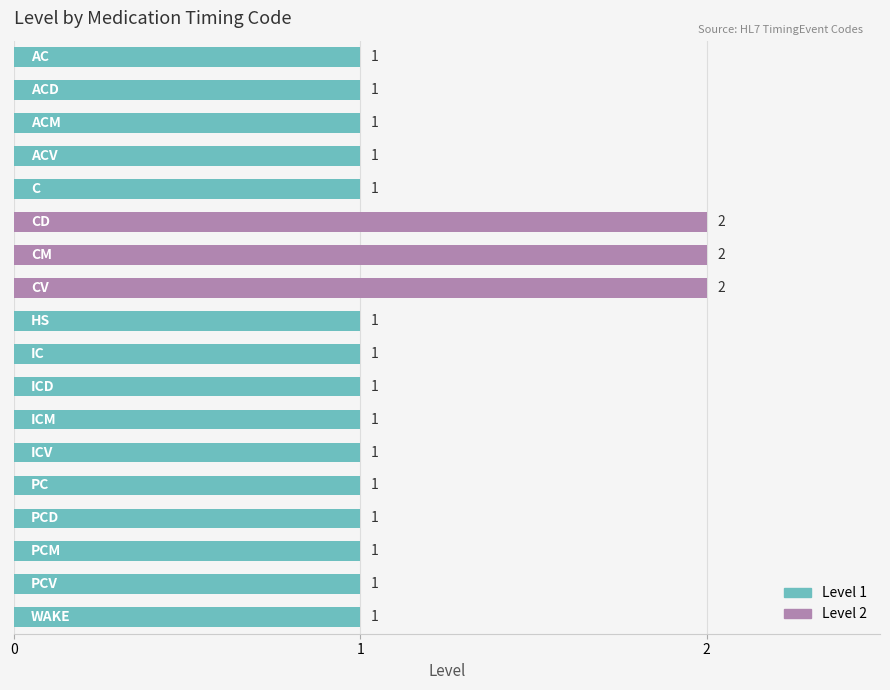

Reading top to bottom, extract all data points from this chart.

1	1	1	1	1	2	2	2	1	1	1	1	1	1	1	1	1	1